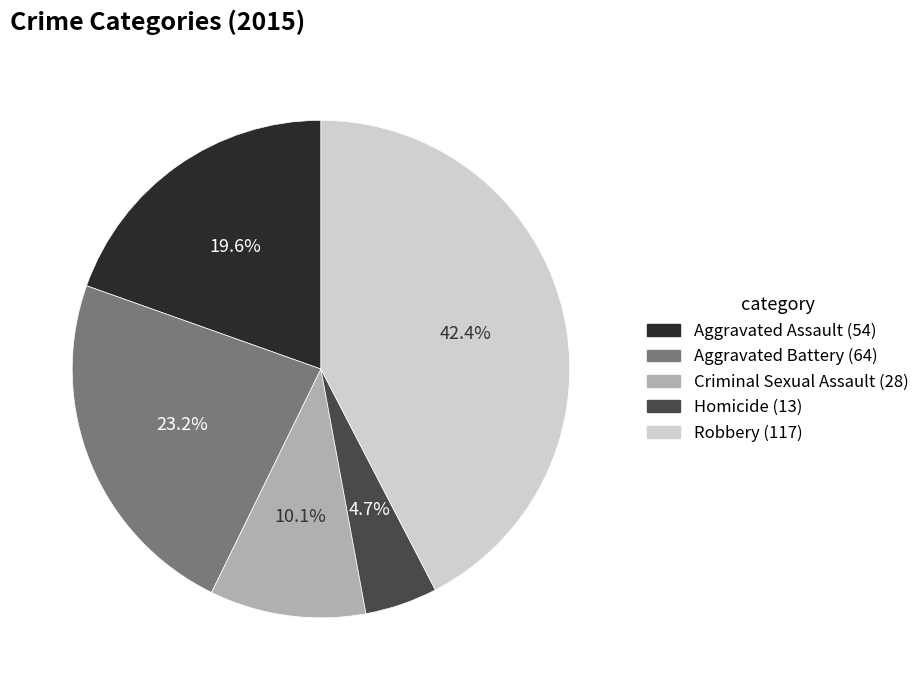

Is it true that Homicide is 12% of the pie?

False